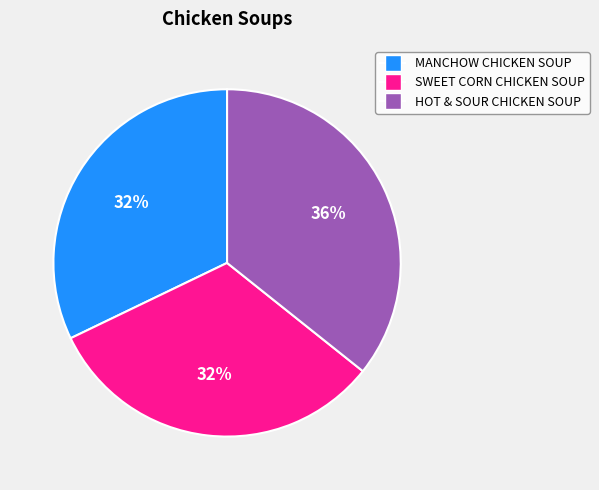

Is the sum of MANCHOW CHICKEN SOUP and SWEET CORN CHICKEN SOUP greater than half?

Yes